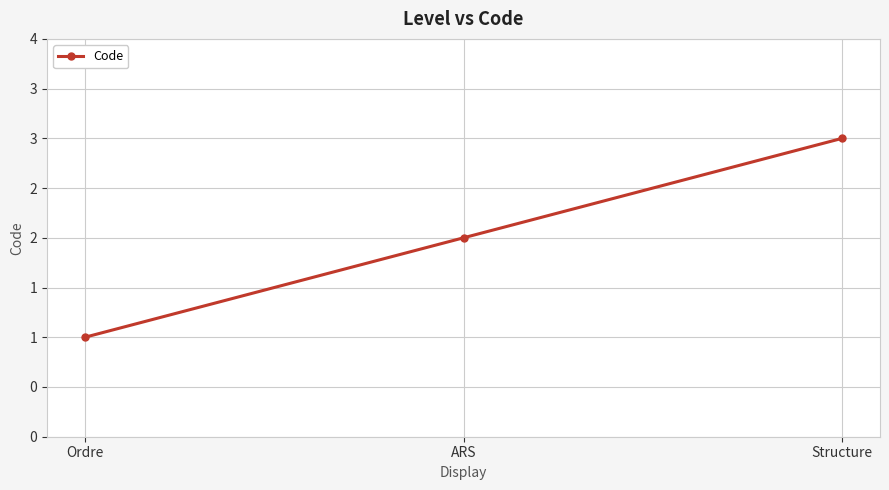

What is the difference between the maximum and second lowest values?

1